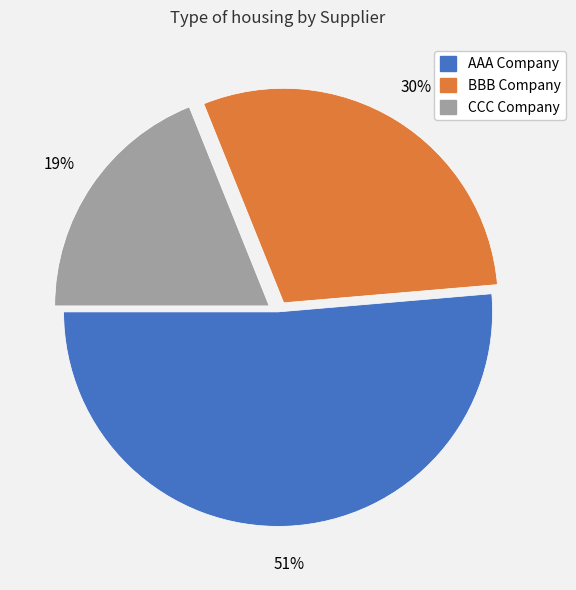

To the nearest percent, what is the difference between the largest and smallest slice percentages?

32%